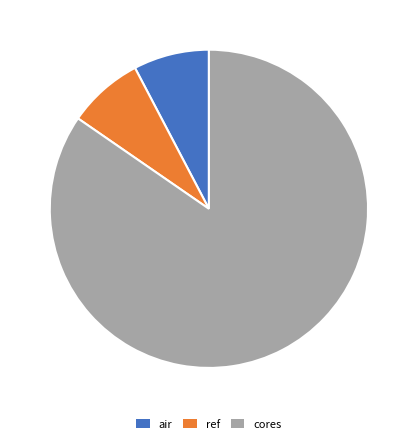

What is the majority slice?

cores